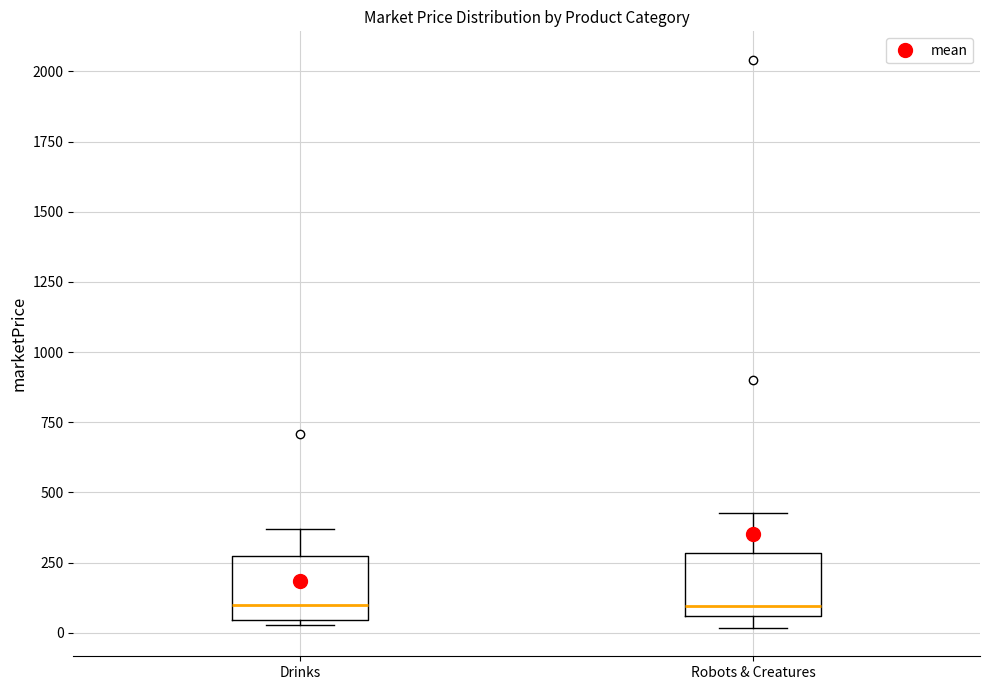

Reading left to right, read every box against the y-axis: the position of its median line, the range the box covers, and the ends of its whiskers. The values are not printed on the chart, so give them approximately, as read against the axis.

Drinks: median 100, box 50 to 250, whiskers 50 (just below the box's lower edge) to 350
Robots & Creatures: median 100, box 50 to 300, whiskers 0 to 450